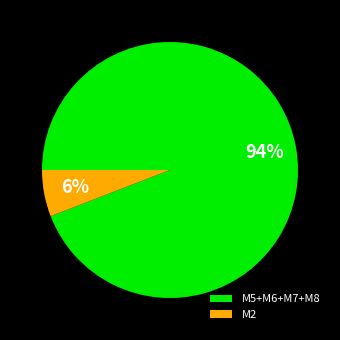

Between M2 and M5+M6+M7+M8, which is larger?

M5+M6+M7+M8